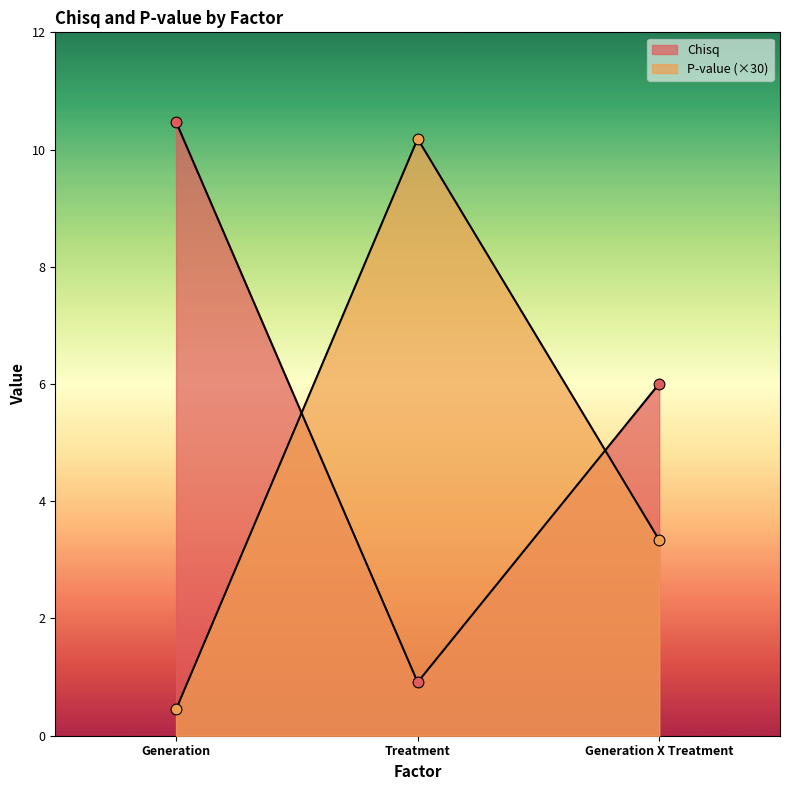

Which series has the largest total across all categories?

Chisq